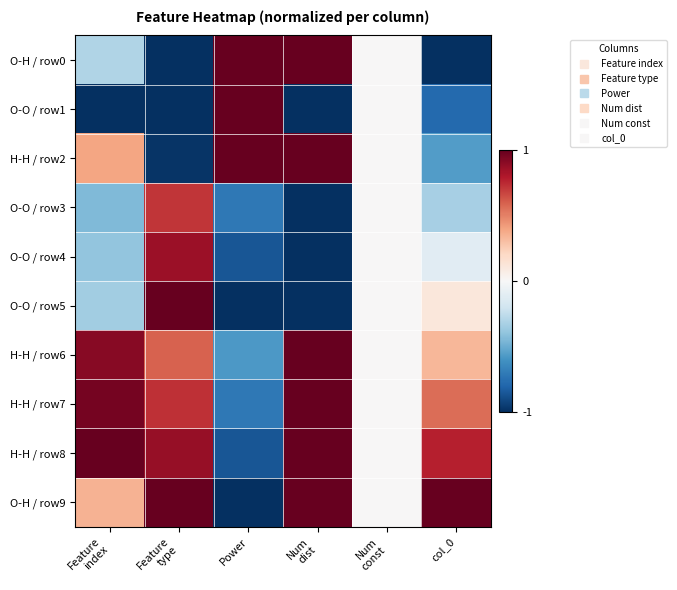

How many distinct data groups are displayed?

10